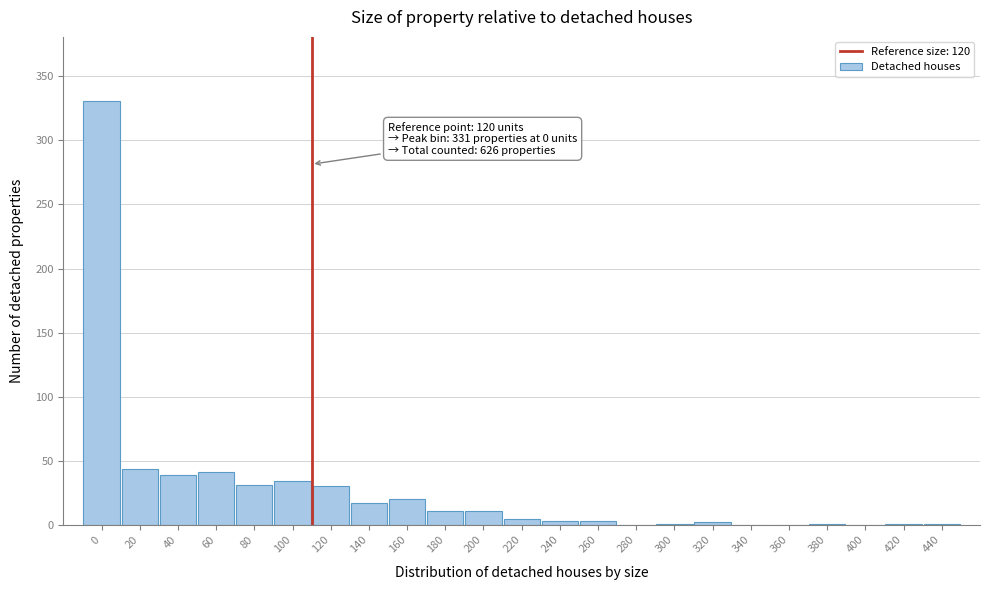

What is the maximum value shown in the chart?

331